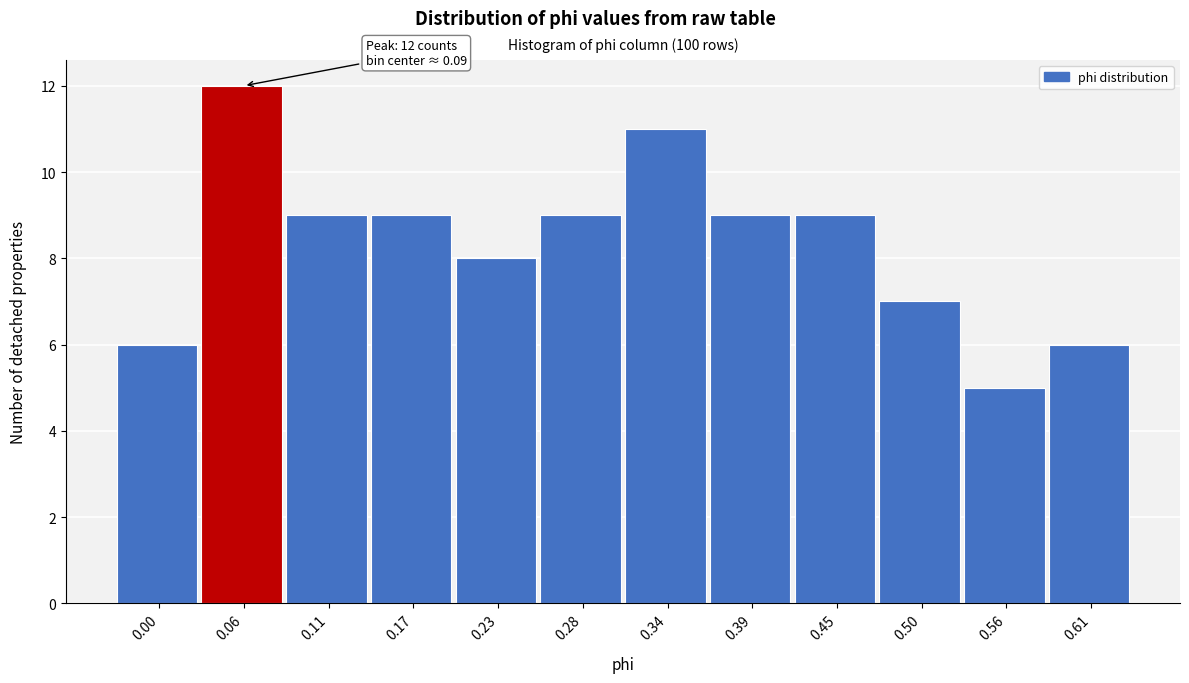

Reading right to left, what are all the values shown in this chart?

6	5	7	9	9	11	9	8	9	9	12	6